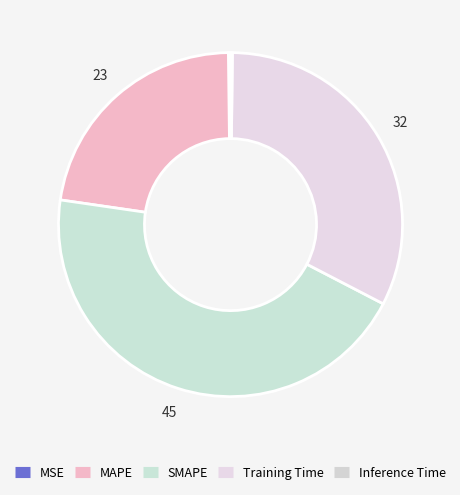

True or false: MAPE accounts for 23% of the total.

True